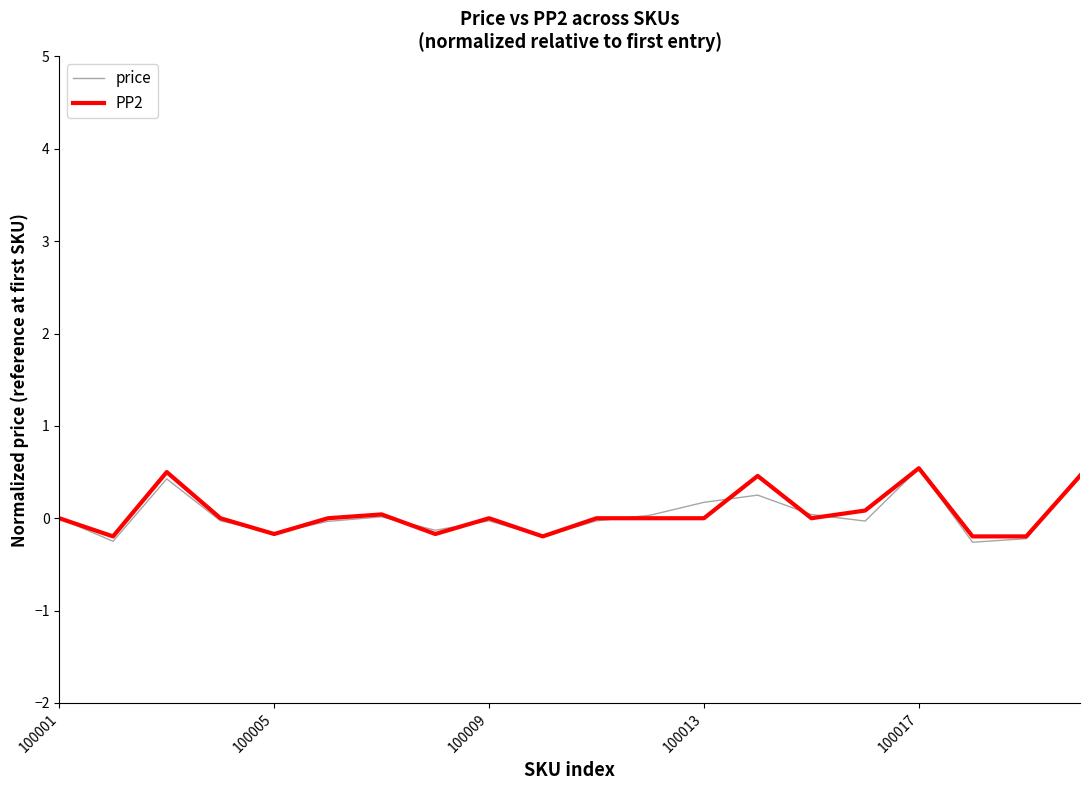

What is the smallest value displayed?

-0.3